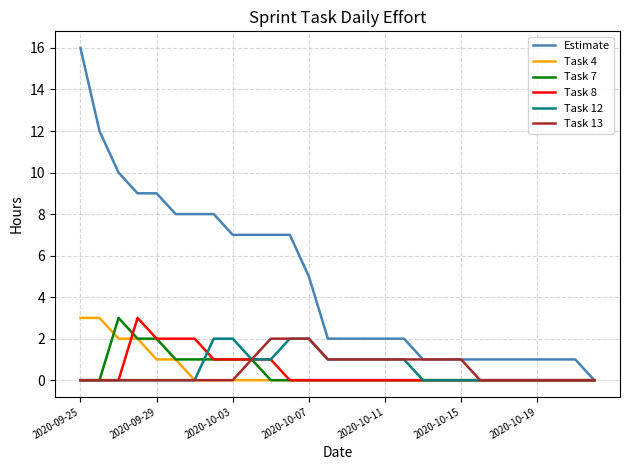

Which series has the widest spread of values?

Estimate